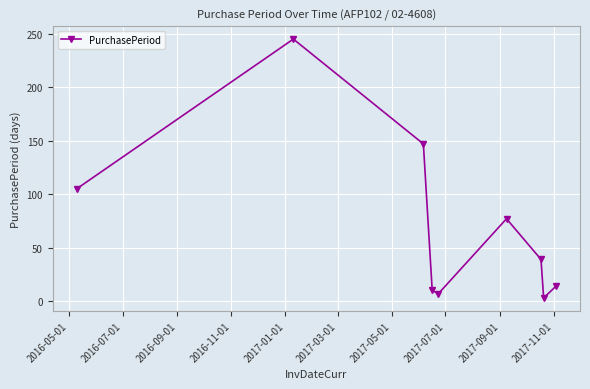

What is the difference between the second highest and minimum values?

144